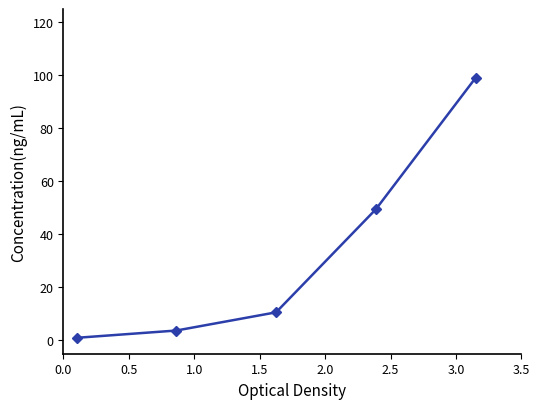

Reading right to left, extract all data points from this chart.

99.0	49.4	10.6	3.7	1.0